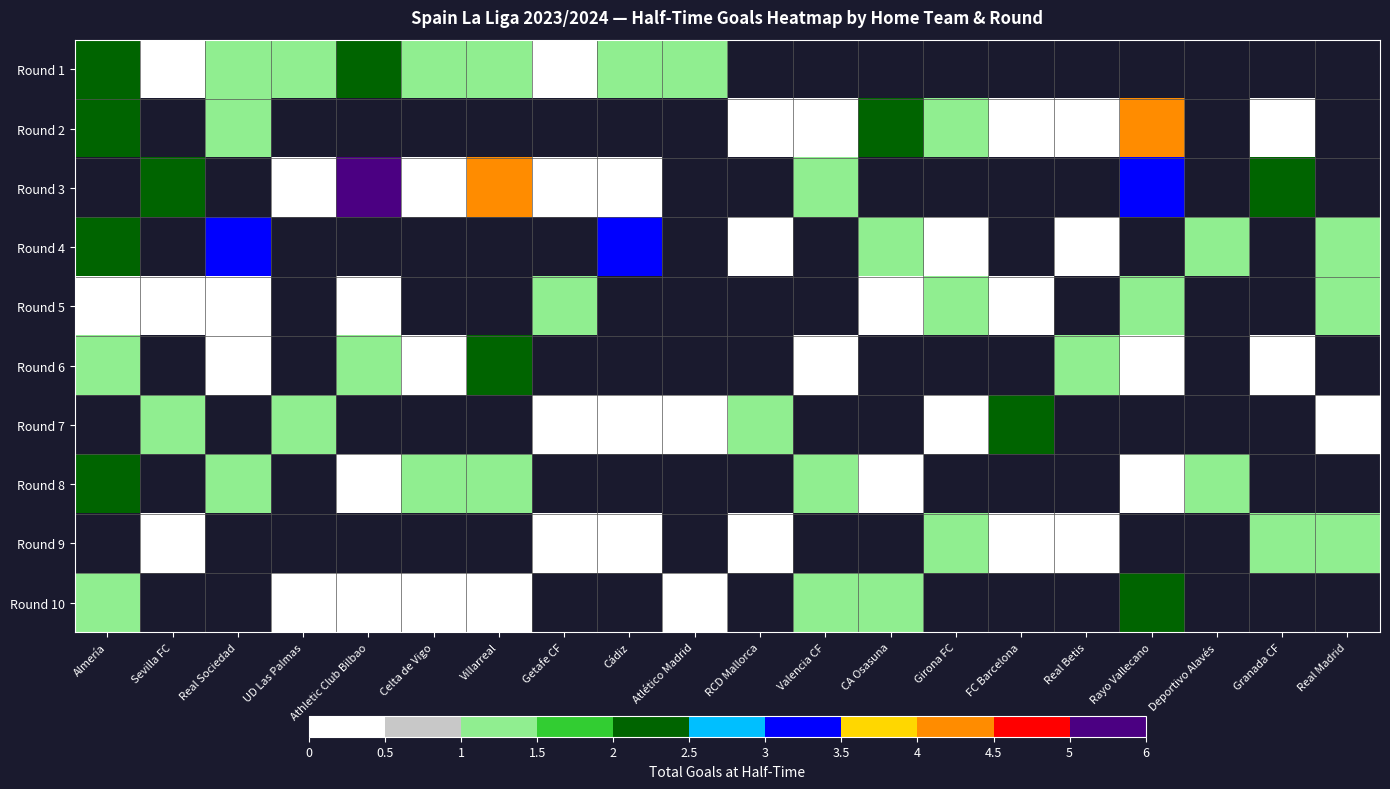

Is it true that Round 2 equals 1.8 at FC Barcelona?

False